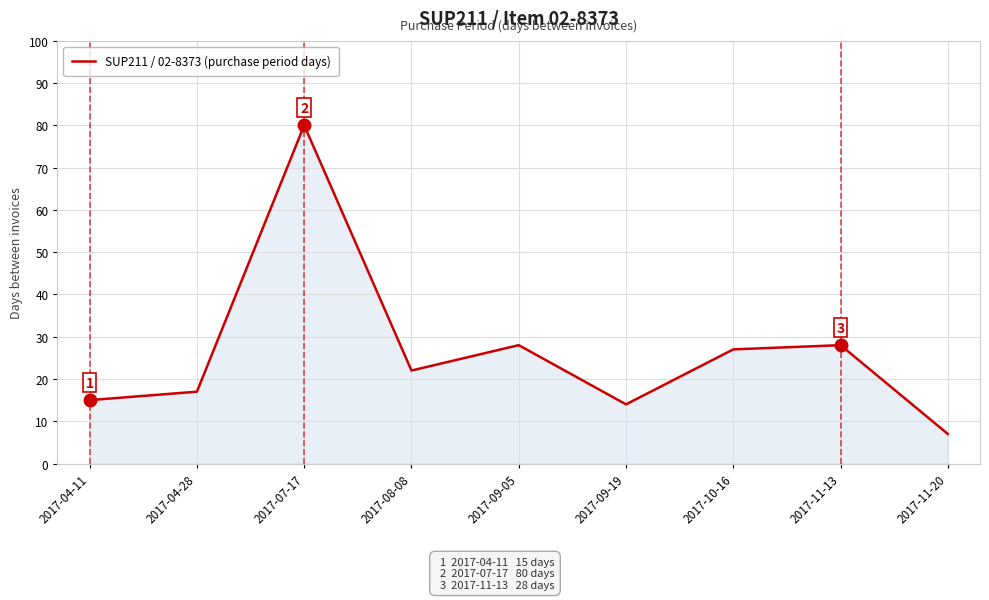

Where is the first local maximum?

2017-07-17